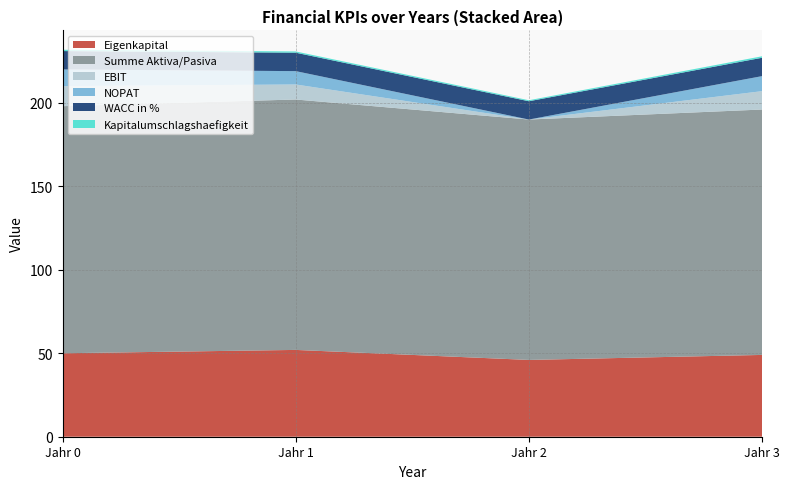

Reading left to right, transcribe all the data shown in this chart.

Eigenkapital: 50.0	52.0	46.0	49.0
Summe Aktiva/Pasiva: 148.0	150.0	144.0	147.0
EBIT: 12.0	9.0	0.0	11.0
NOPAT: 10.0	8.0	0.0	9.0
WACC in %: 11.0	11.0	11.0	11.0
Kapitalumschlagshaefigkeit: 0.8	0.7	0.6	0.9